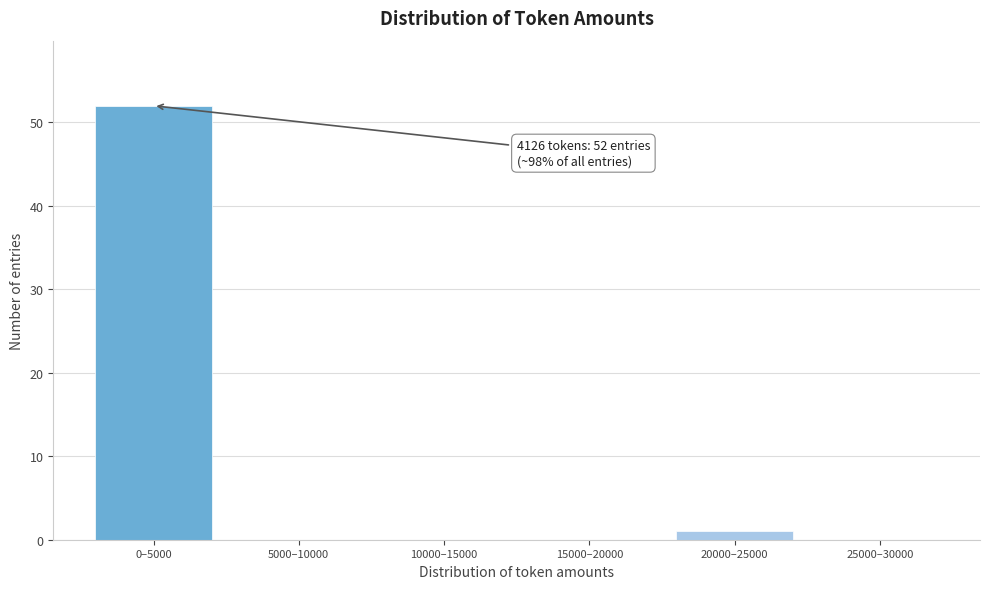

Reading left to right, extract all data points from this chart.

0–5000=52	5000–10000=0	10000–15000=0	15000–20000=0	20000–25000=1	25000–30000=0